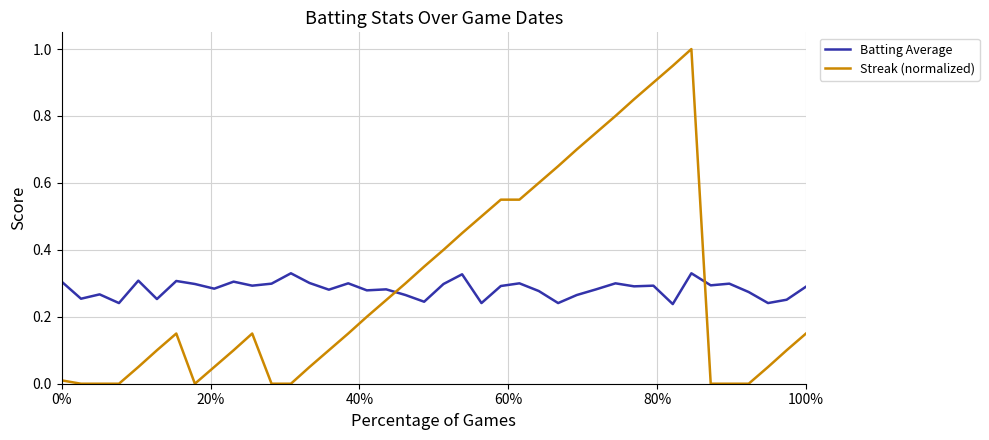

Count the Batting Average values in the range 0 to 1.

40